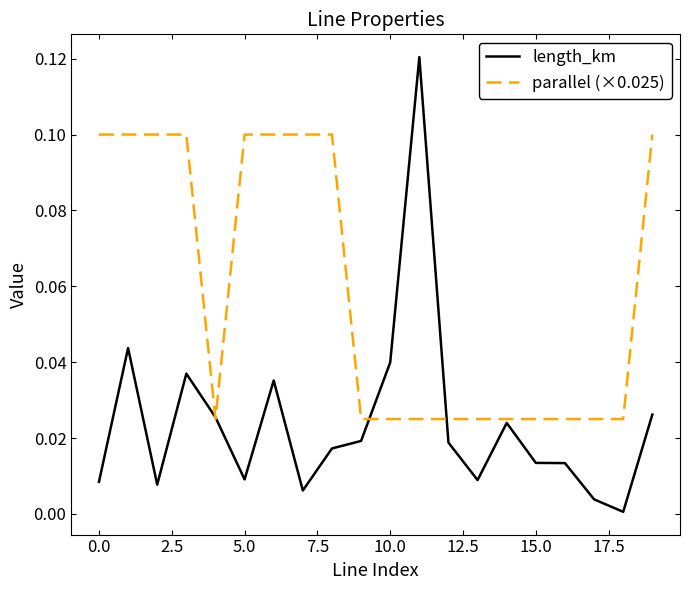

Does the chart have visible grid lines?

No